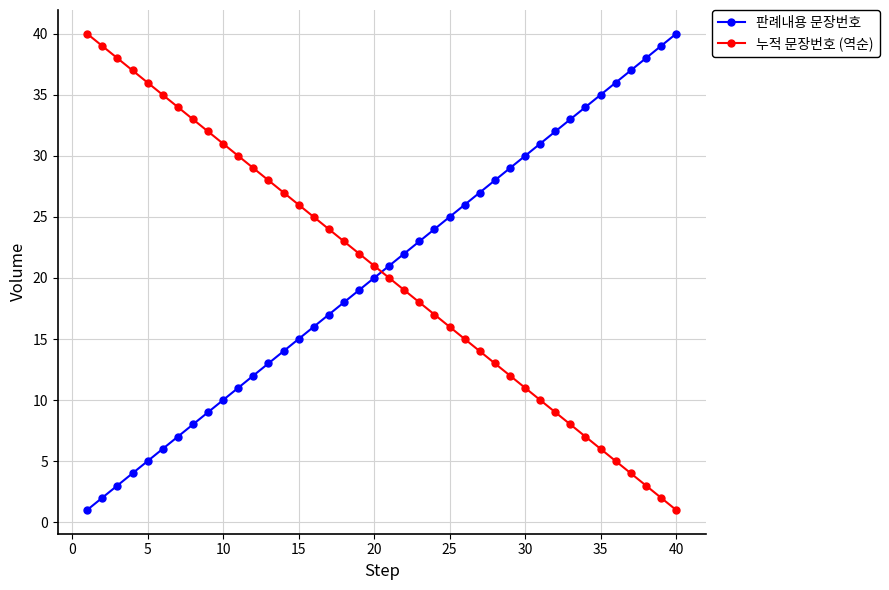

How many times do 판례내용 문장번호 and 누적 문장번호 (역순) cross each other?

1